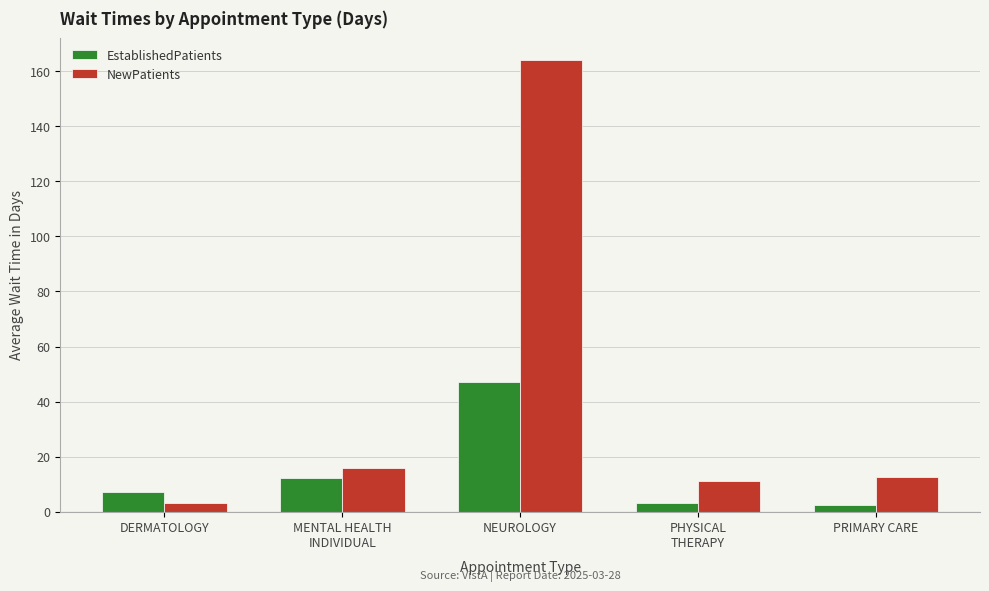

What is the total value across all series at MENTAL HEALTH
INDIVIDUAL?

28.3